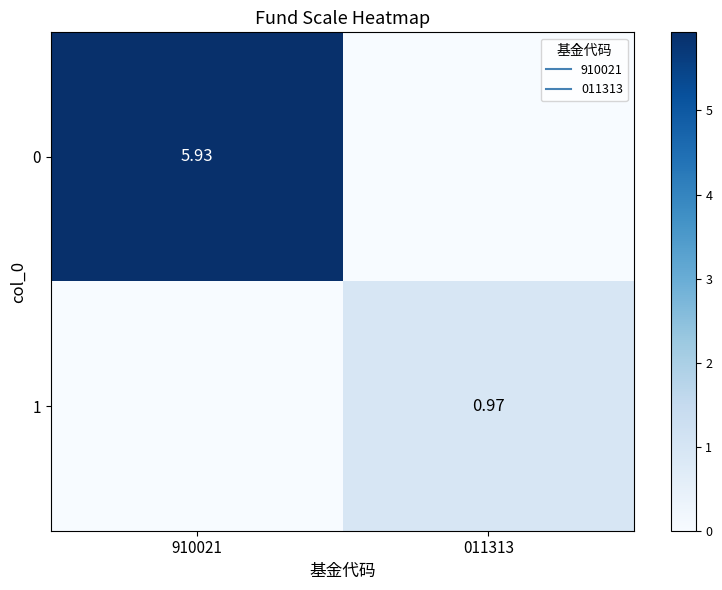

Count the 0 values in the range 0 to 5.

1